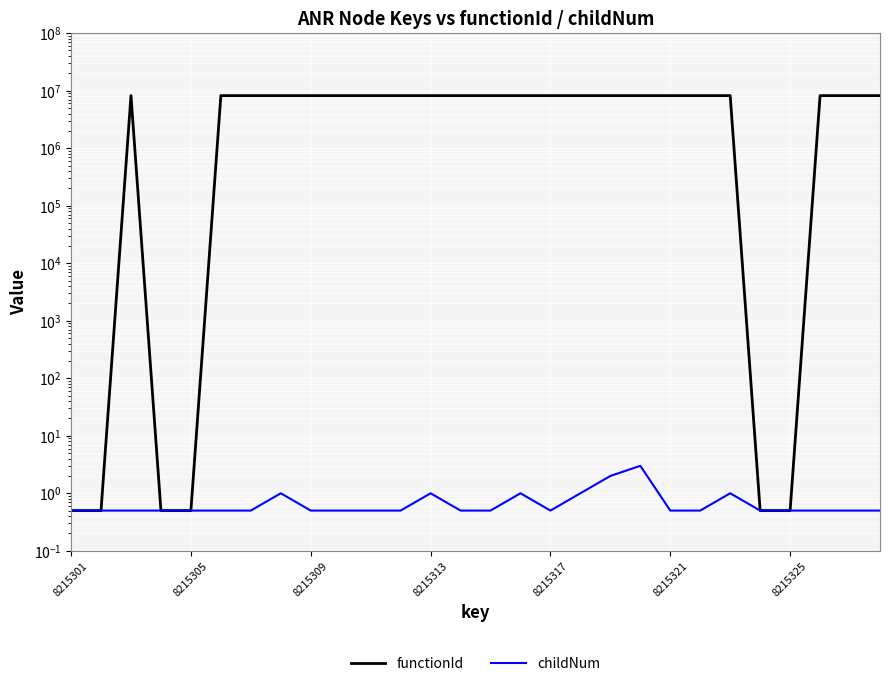

How many lines are shown in the chart?

2